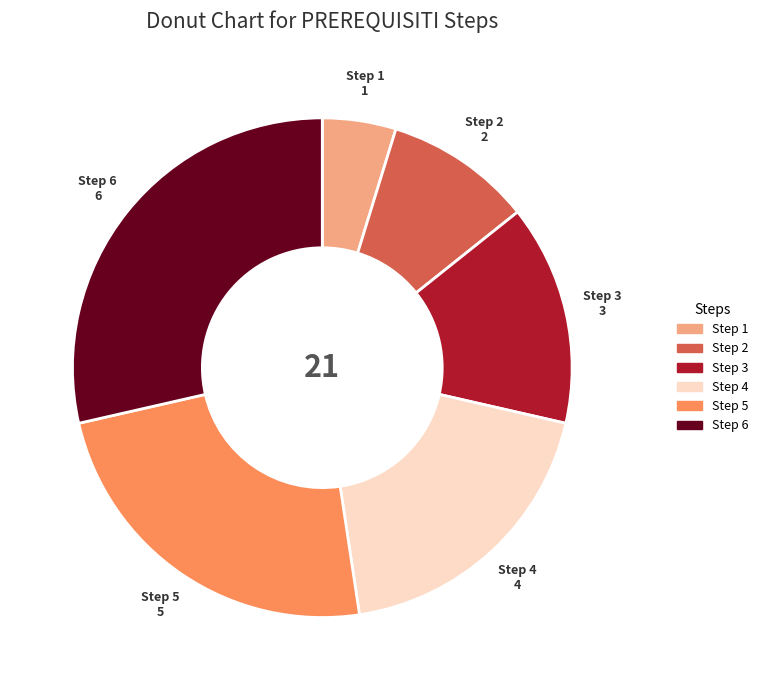

Is there any slice that represents more than half of the pie?

No